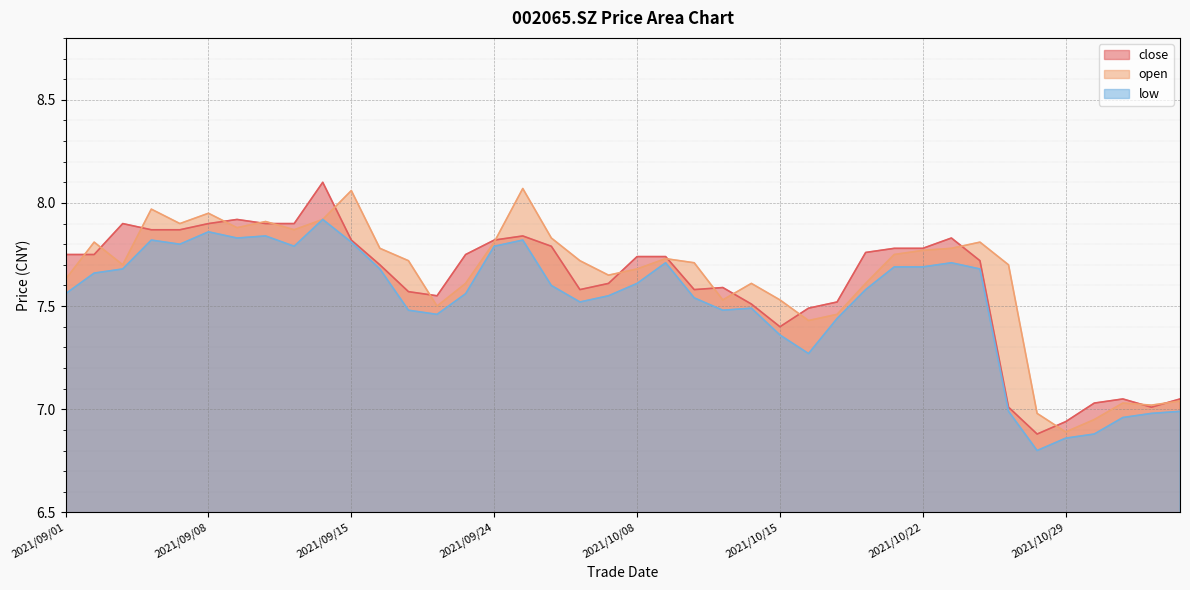

True or false: open and low intersect in this chart.

False